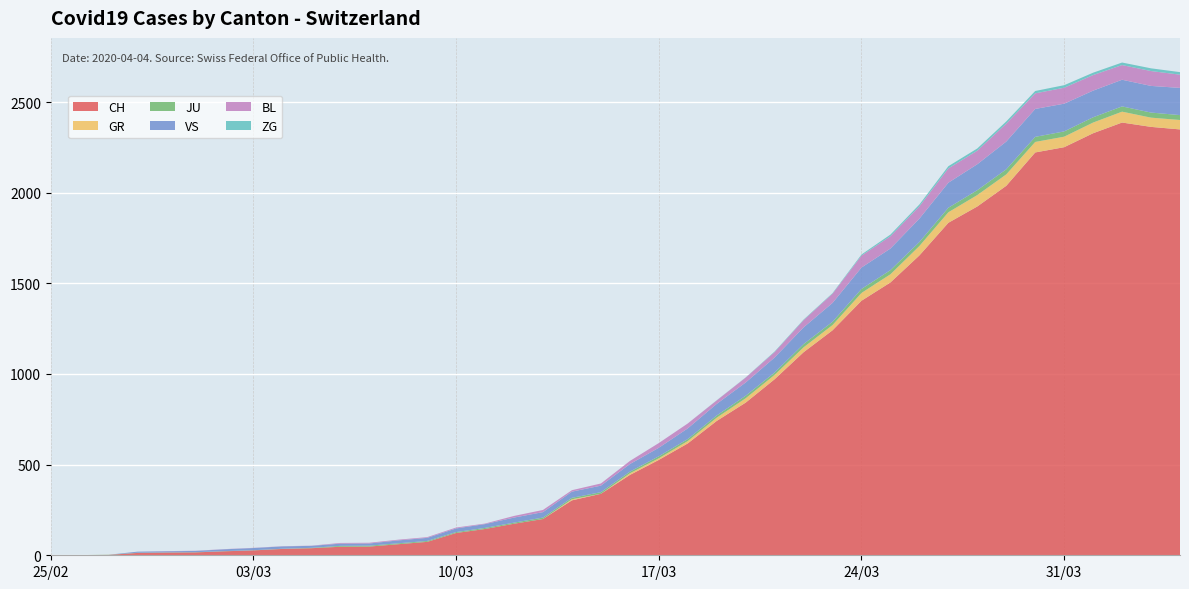

Reading right to left, transcribe all the data shown in this chart.

CH: 2020-04-04=2349	2020-04-03=2363	2020-04-02=2387	2020-04-01=2328	2020-03-31=2251	2020-03-30=2222	2020-03-29=2038	2020-03-28=1924	2020-03-27=1834	2020-03-26=1654	2020-03-25=1505	2020-03-24=1404	2020-03-23=1241	2020-03-22=1120	2020-03-21=971	2020-03-20=842	2020-03-19=741	2020-03-18=617	2020-03-17=526	2020-03-16=443	2020-03-15=339	2020-03-14=303	2020-03-13=200	2020-03-12=174	2020-03-11=145	2020-03-10=123	2020-03-09=74	2020-03-08=61	2020-03-07=48	2020-03-06=47	2020-03-05=39	2020-03-04=35	2020-03-03=27	2020-03-02=22	2020-03-01=16	2020-02-29=15	2020-02-28=13	2020-02-27=2	2020-02-26=1	2020-02-25=0
GR: 2020-04-04=52	2020-04-03=51	2020-04-02=60	2020-04-01=59	2020-03-31=58	2020-03-30=58	2020-03-29=63	2020-03-28=63	2020-03-27=58	2020-03-26=52	2020-03-25=45	2020-03-24=43	2020-03-23=29	2020-03-22=27	2020-03-21=24	2020-03-20=24	2020-03-19=18	2020-03-18=13	2020-03-17=9	2020-03-16=9	2020-03-15=0	2020-03-14=6	2020-03-13=0	2020-03-12=0	2020-03-11=0	2020-03-10=0	2020-03-09=0	2020-03-08=0	2020-03-07=0	2020-03-06=0	2020-03-05=0	2020-03-04=0	2020-03-03=0	2020-03-02=0	2020-03-01=0	2020-02-29=0	2020-02-28=0	2020-02-27=0	2020-02-26=0	2020-02-25=0
JU: 2020-04-04=27	2020-04-03=28	2020-04-02=29	2020-04-01=29	2020-03-31=29	2020-03-30=28	2020-03-29=28	2020-03-28=27	2020-03-27=25	2020-03-26=22	2020-03-25=23	2020-03-24=22	2020-03-23=18	2020-03-22=18	2020-03-21=13	2020-03-20=14	2020-03-19=12	2020-03-18=11	2020-03-17=11	2020-03-16=9	2020-03-15=9	2020-03-14=8	2020-03-13=8	2020-03-12=6	2020-03-11=6	2020-03-10=5	2020-03-09=5	2020-03-08=5	2020-03-07=5	2020-03-06=5	2020-03-05=2	2020-03-04=1	2020-03-03=1	2020-03-02=1	2020-03-01=1	2020-02-29=1	2020-02-28=1	2020-02-27=1	2020-02-26=0	2020-02-25=0
VS: 2020-04-04=150	2020-04-03=147	2020-04-02=147	2020-04-01=147	2020-03-31=153	2020-03-30=154	2020-03-29=153	2020-03-28=143	2020-03-27=138	2020-03-26=129	2020-03-25=119	2020-03-24=118	2020-03-23=104	2020-03-22=92	2020-03-21=83	2020-03-20=73	2020-03-19=64	2020-03-18=59	2020-03-17=47	2020-03-16=42	2020-03-15=36	2020-03-14=34	2020-03-13=30	2020-03-12=28	2020-03-11=21	2020-03-10=20	2020-03-09=17	2020-03-08=16	2020-03-07=12	2020-03-06=12	2020-03-05=11	2020-03-04=13	2020-03-03=12	2020-03-02=10	2020-03-01=7	2020-02-29=6	2020-02-28=6	2020-02-27=0	2020-02-26=0	2020-02-25=0
BL: 2020-04-04=73	2020-04-03=82	2020-04-02=81	2020-04-01=86	2020-03-31=88	2020-03-30=86	2020-03-29=99	2020-03-28=75	2020-03-27=79	2020-03-26=68	2020-03-25=68	2020-03-24=66	2020-03-23=51	2020-03-22=40	2020-03-21=30	2020-03-20=27	2020-03-19=19	2020-03-18=27	2020-03-17=26	2020-03-16=17	2020-03-15=12	2020-03-14=8	2020-03-13=12	2020-03-12=9	2020-03-11=3	2020-03-10=5	2020-03-09=4	2020-03-08=4	2020-03-07=4	2020-03-06=4	2020-03-05=1	2020-03-04=1	2020-03-03=1	2020-03-02=1	2020-03-01=1	2020-02-29=1	2020-02-28=0	2020-02-27=0	2020-02-26=0	2020-02-25=0
ZG: 2020-04-04=14	2020-04-03=15	2020-04-02=14	2020-04-01=13	2020-03-31=14	2020-03-30=13	2020-03-29=12	2020-03-28=12	2020-03-27=12	2020-03-26=10	2020-03-25=9	2020-03-24=6	2020-03-23=3	2020-03-22=3	2020-03-21=3	2020-03-20=1	2020-03-19=1	2020-03-18=0	2020-03-17=0	2020-03-16=0	2020-03-15=0	2020-03-14=0	2020-03-13=0	2020-03-12=0	2020-03-11=0	2020-03-10=0	2020-03-09=0	2020-03-08=0	2020-03-07=0	2020-03-06=0	2020-03-05=0	2020-03-04=0	2020-03-03=0	2020-03-02=0	2020-03-01=0	2020-02-29=0	2020-02-28=0	2020-02-27=0	2020-02-26=0	2020-02-25=0